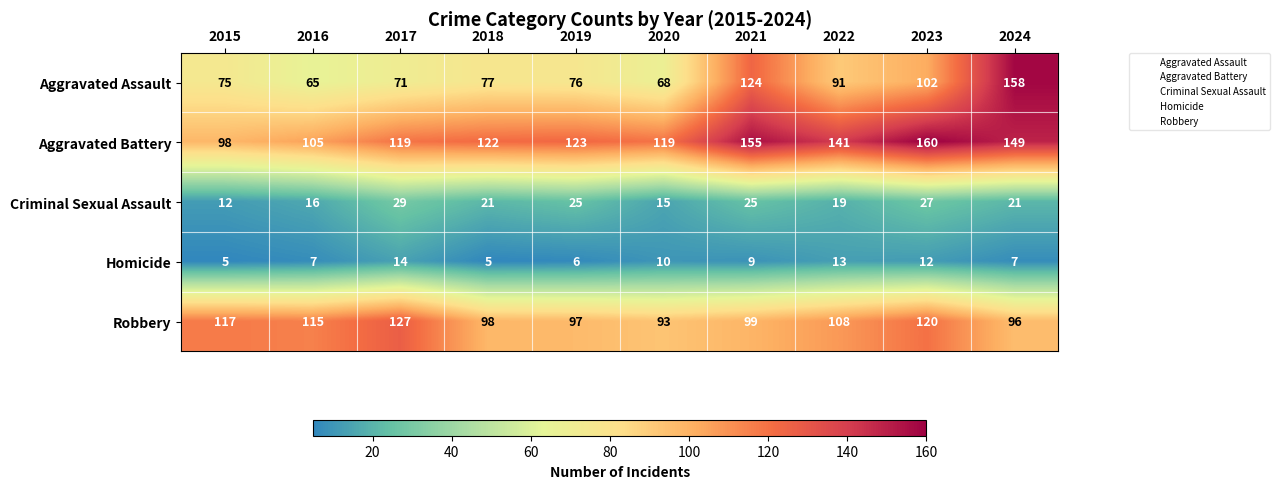

List the series in order of their peak value, highest first.

Aggravated Battery, Aggravated Assault, Robbery, Criminal Sexual Assault, Homicide